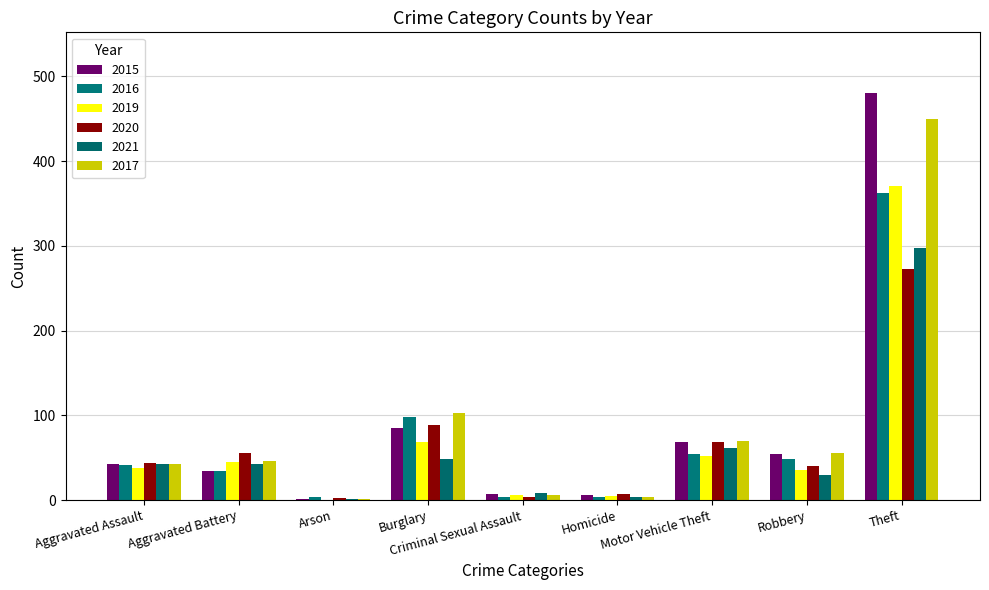

Are the bars grouped side by side (vs. stacked)?

Yes